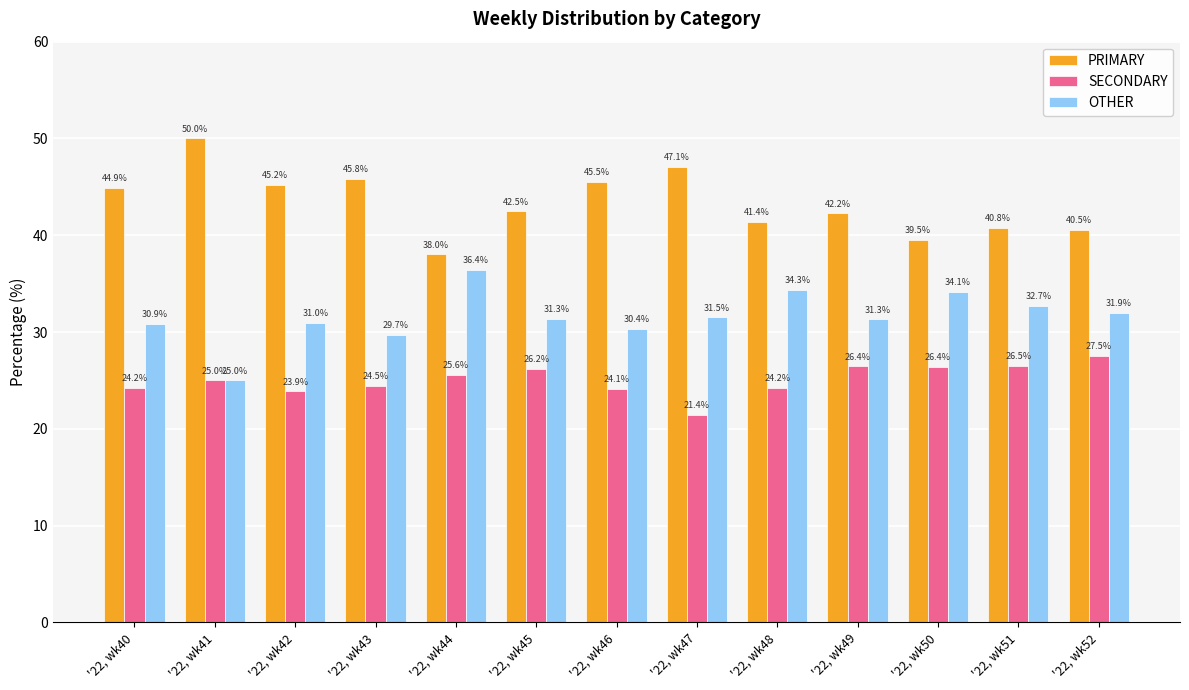

What is the difference between the second highest and minimum values in the PRIMARY series?

9.1